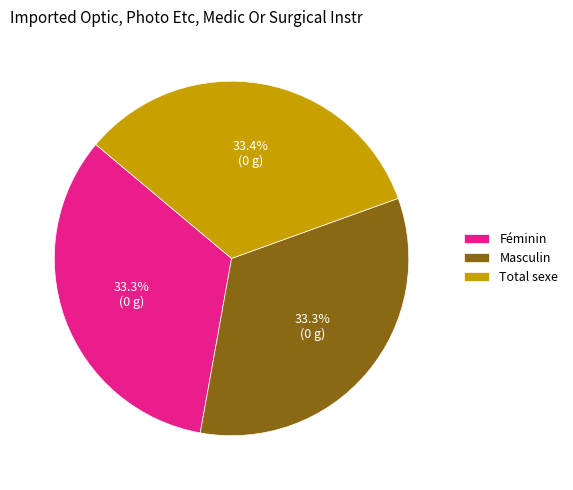

True or false: Féminin accounts for 33% of the total.

True